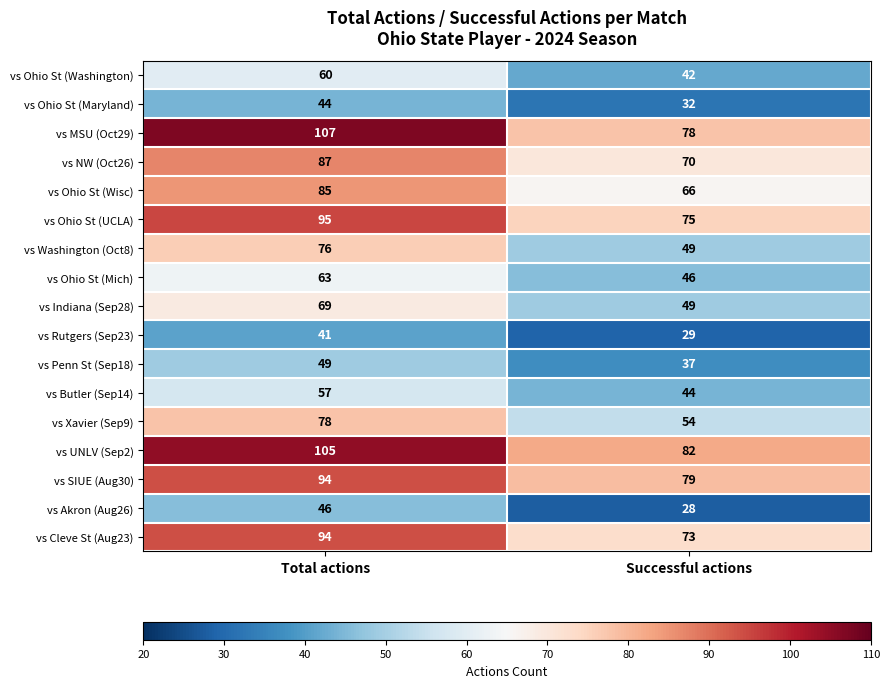

What is the sum of the vs Butler (Sep14) values at Total actions and Successful actions?

101